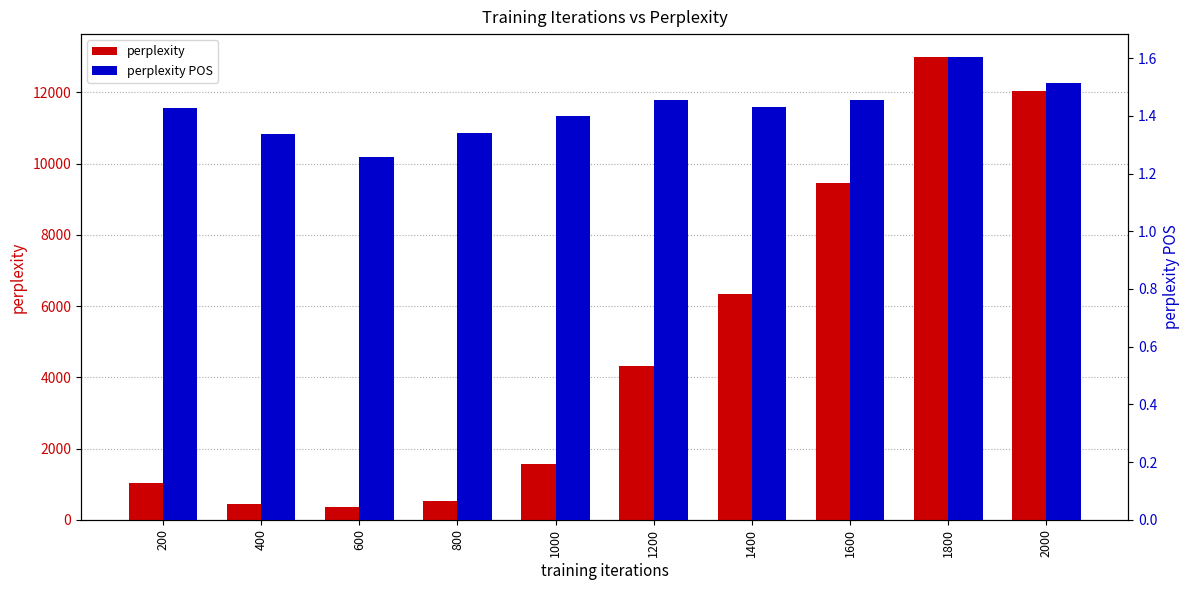

What is the difference between the perplexity values at 2000 and 200?

11018.5